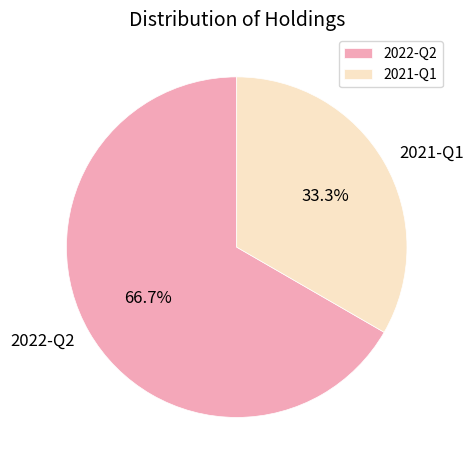

To the nearest percent, what is the combined percentage of 2022-Q2 and 2021-Q1?

100%